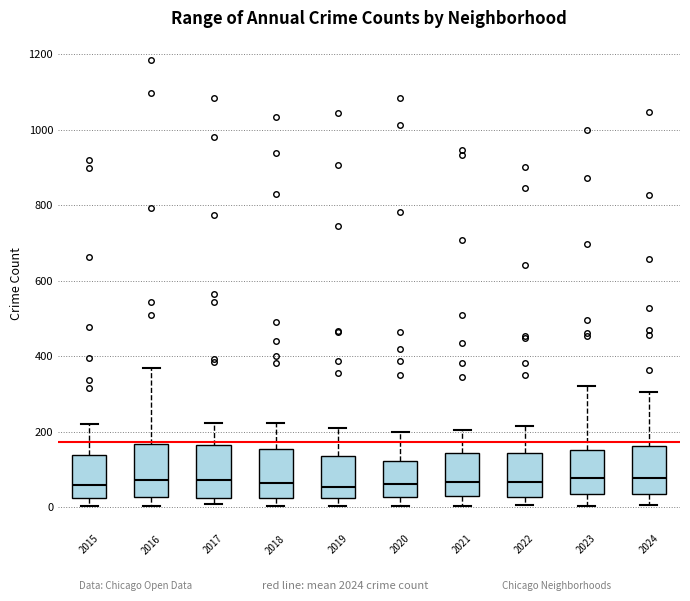

Where does the lower whisker of the box at x = 2022 end on the y-axis? The values are not printed on the chart, so give them approximately, as read against the axis.

0